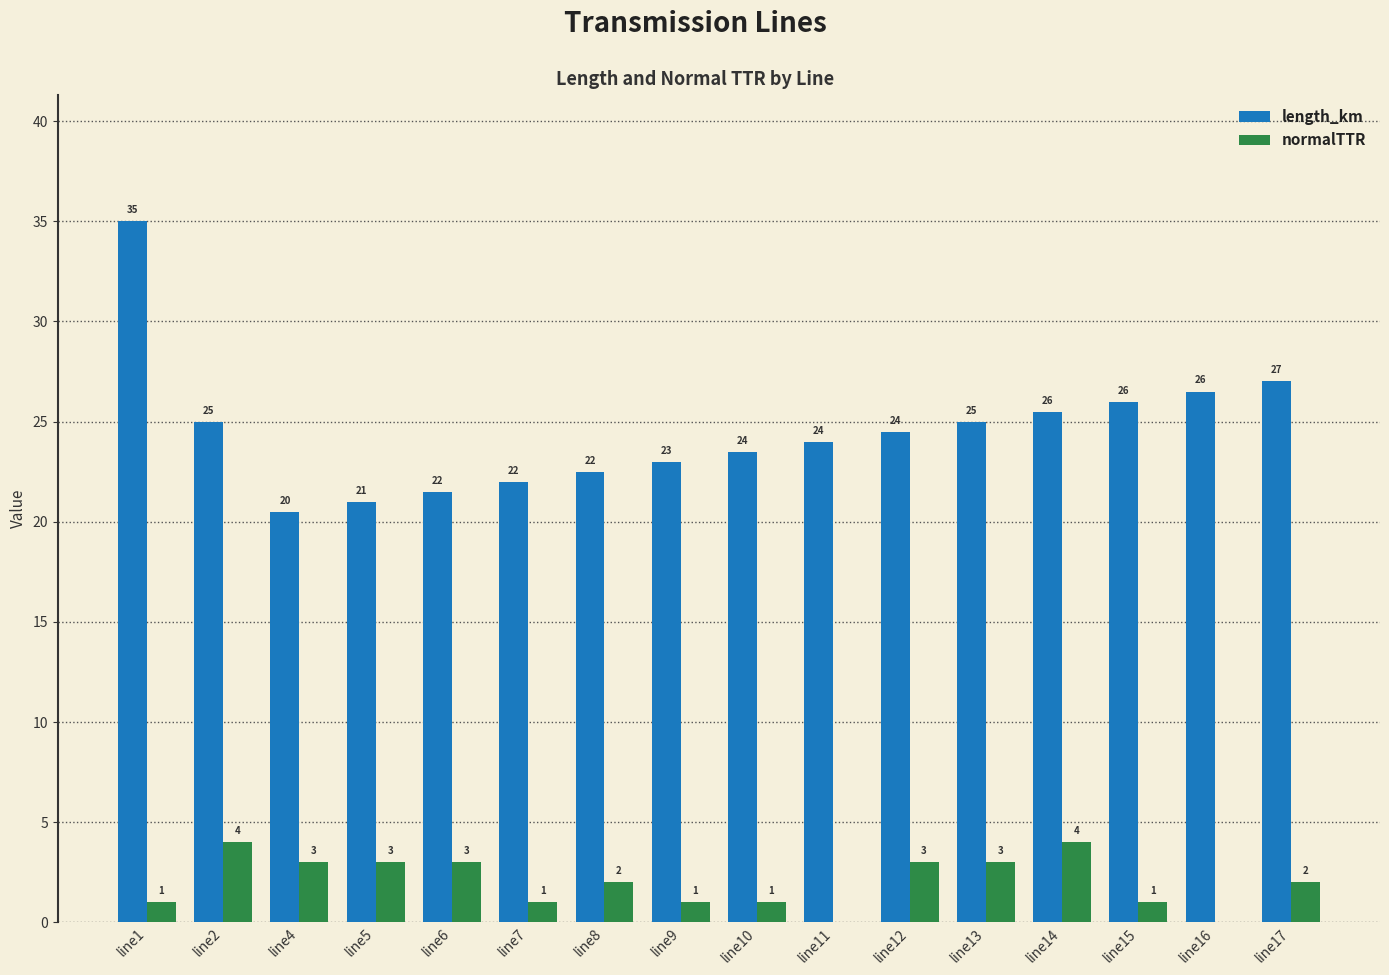

How many positive values does the normalTTR series have?

14